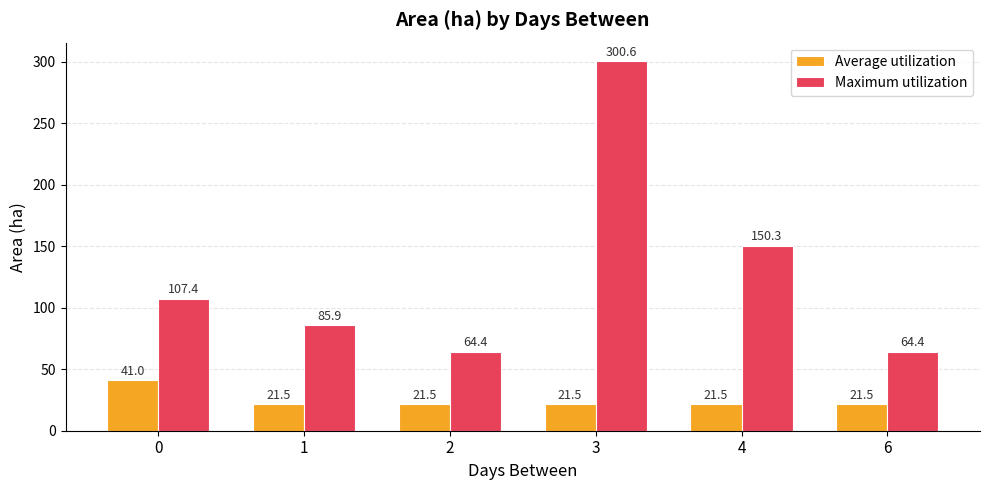

Reading right to left, extract all data points from this chart.

Average utilization: 21.5	21.5	21.5	21.5	21.5	41.0
Maximum utilization: 64.4	150.3	300.6	64.4	85.9	107.4